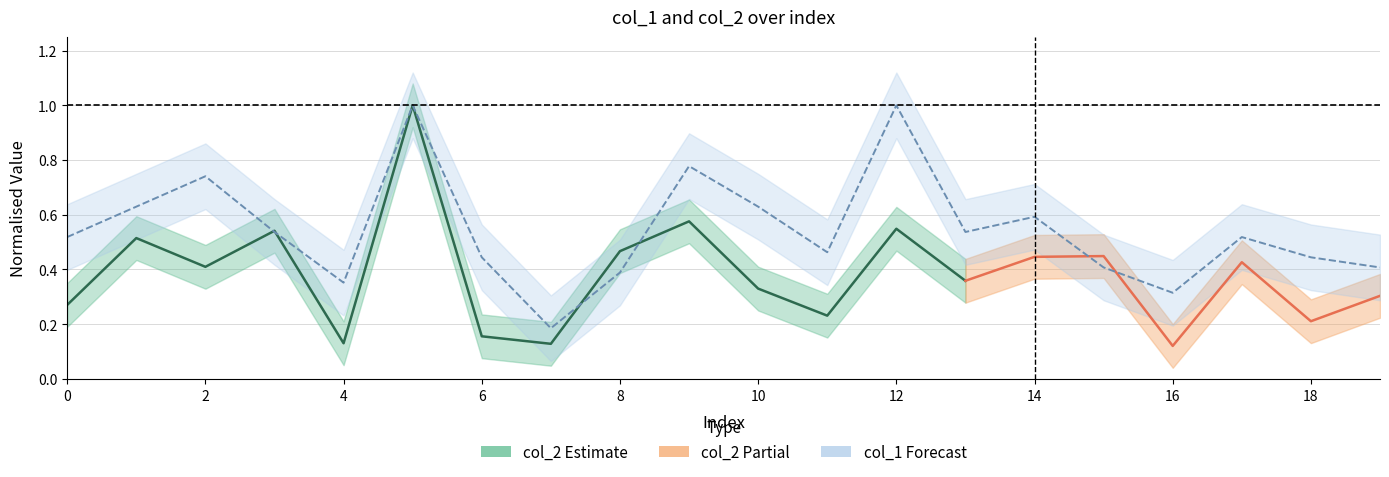

True or false: the data has more than 2 interior local peaks.

True